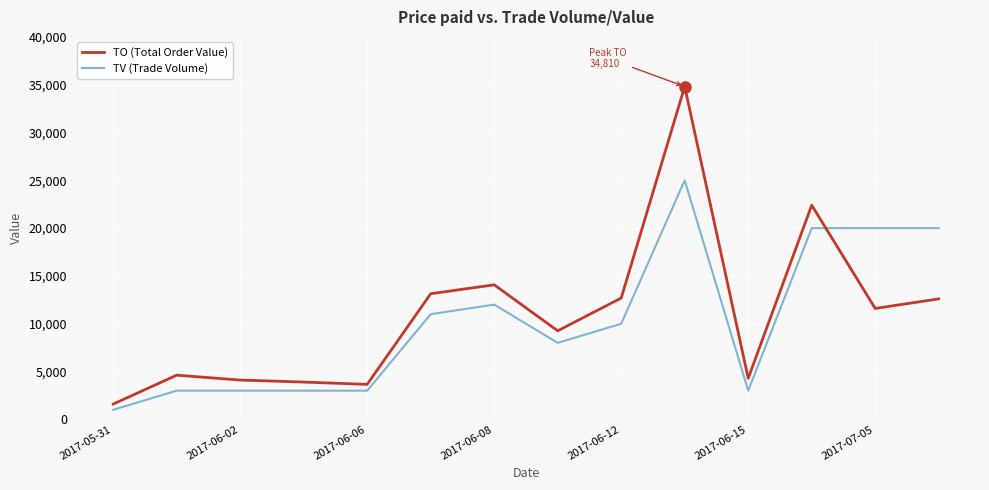

Which series ends up on top after the final intersection of TO (Total Order Value) and TV (Trade Volume)?

TV (Trade Volume)